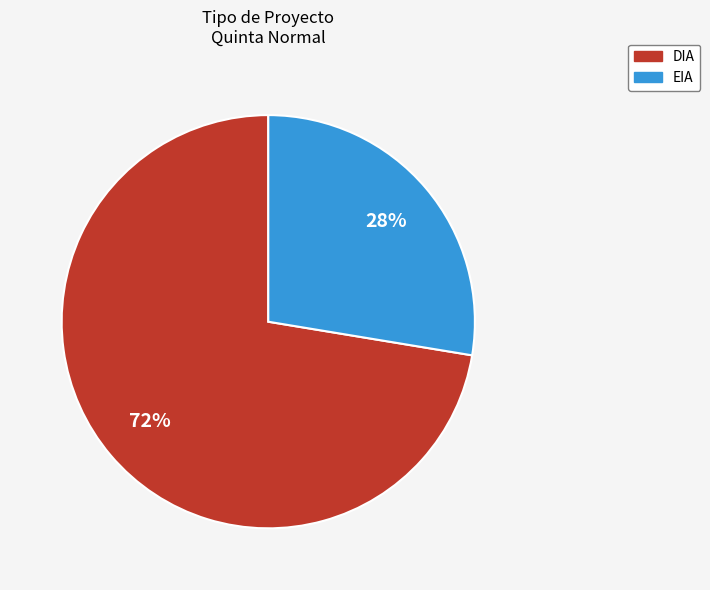

To the nearest percent, what is the combined percentage of EIA and DIA?

100%